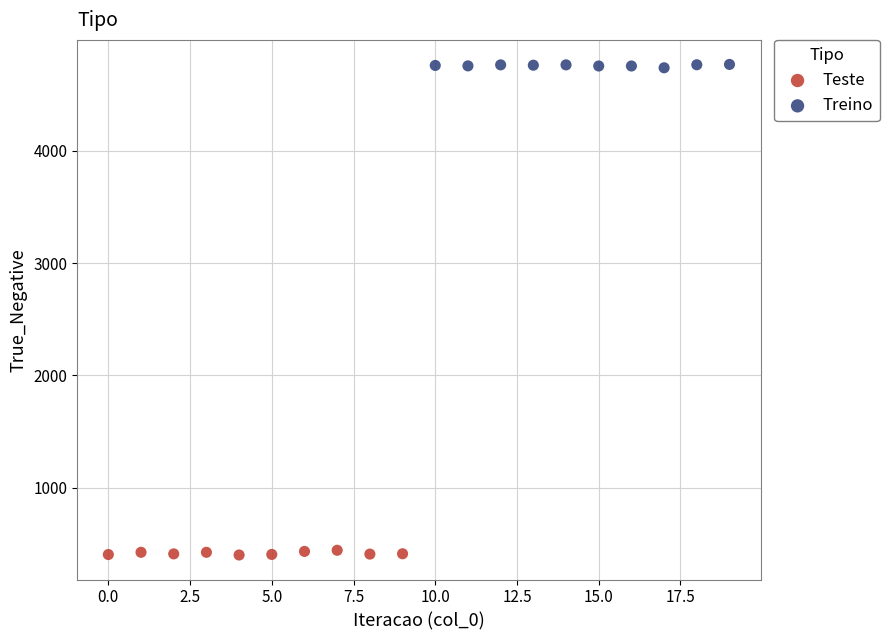

Which series contains the highest Y value?

Treino